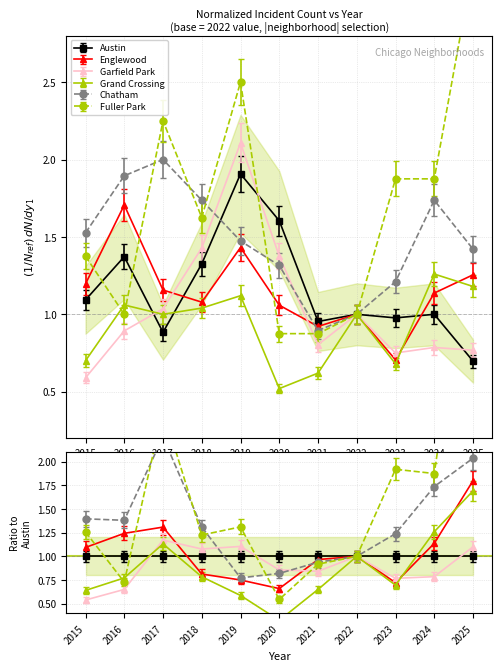

At which category does the chart reach its minimum across all series?

2020